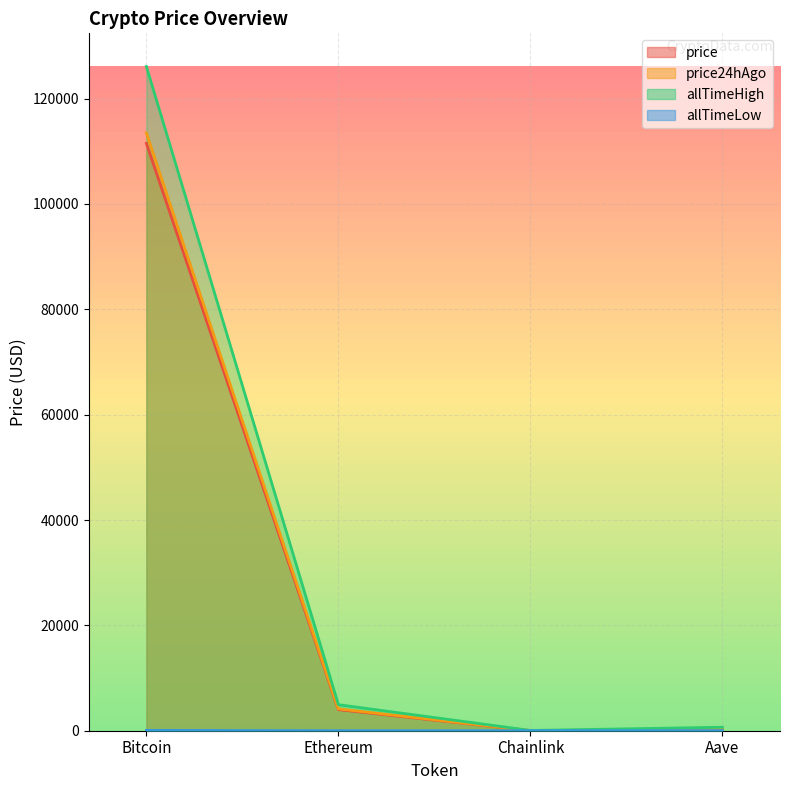

Reading left to right, extract all data points from this chart.

price: 111499.0	4003.6	18.1	242.1
price24hAgo: 113478.0	4145.7	19.1	254.8
allTimeHigh: 126080.0	4946.1	52.7	661.7
allTimeLow: 67.8	0.4	0.1	26.0